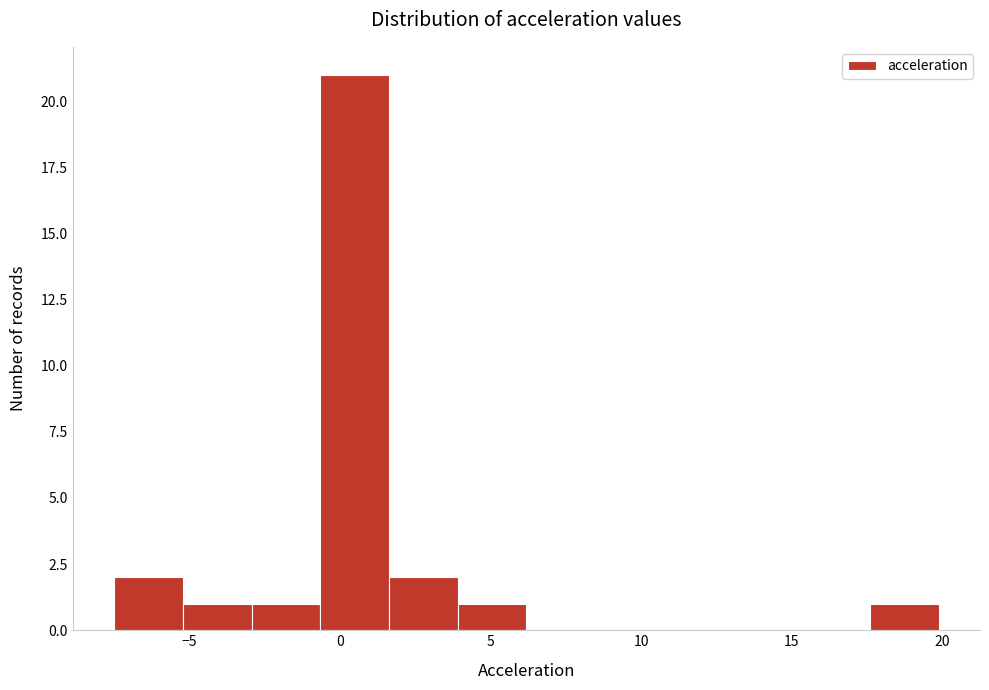

Reading left to right, list every bar in this chart as the range it spans on the x-axis followed by its height. Neither the bar edges nor the heights are printed on the chart, so give them approximately, as read against the axes.

-7.5 to -5.0: 2
-5.0 to -3.0: 1
-3.0 to -0.5: 1
-0.5 to 1.5: 21
1.5 to 4.0: 2
4.0 to 6.0: 1
6.0 to 8.5: 0
8.5 to 11.0: 0
11.0 to 13.0: 0
13.0 to 15.5: 0
15.5 to 17.5: 0
17.5 to 20.0: 1